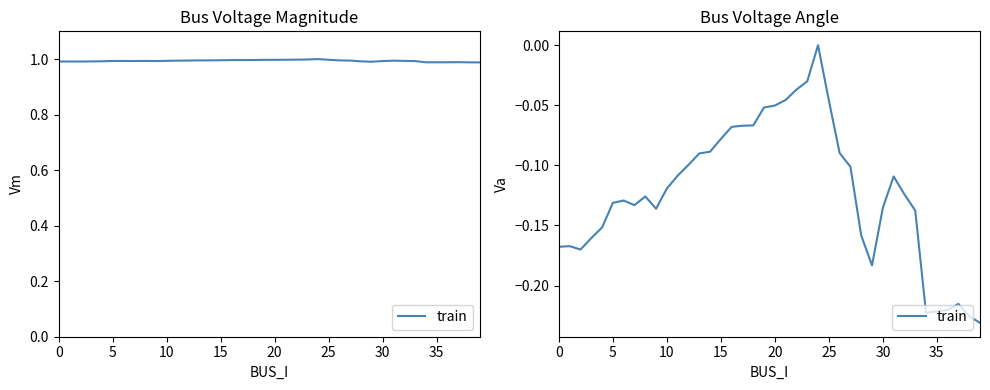

Count the values in the range 0 to 1.

1